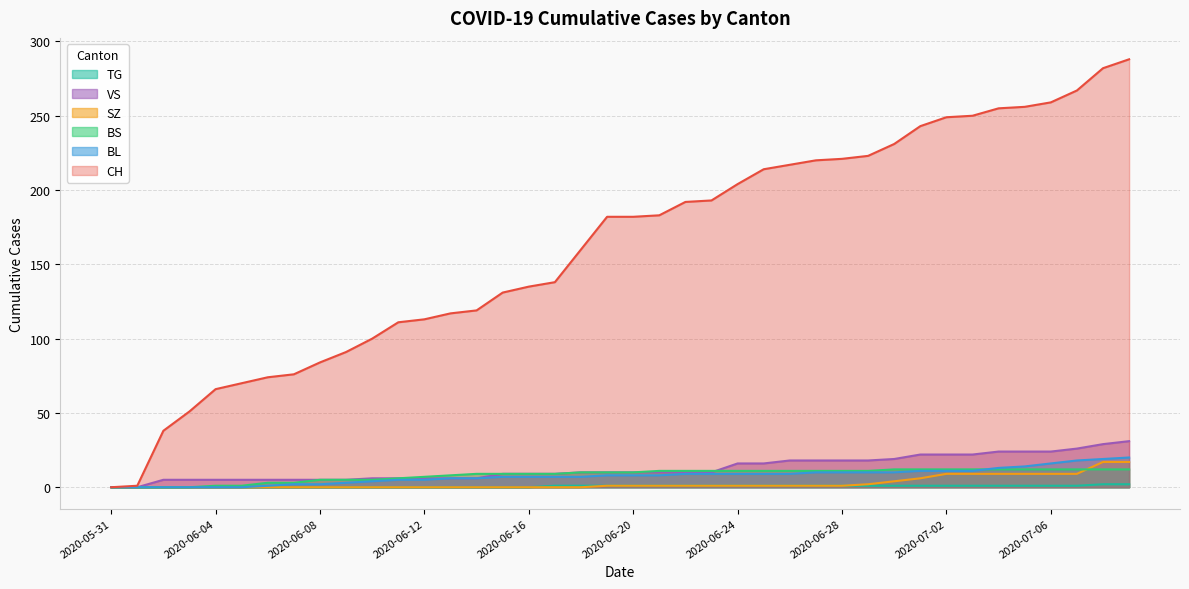

Which series has the largest total across all categories?

CH